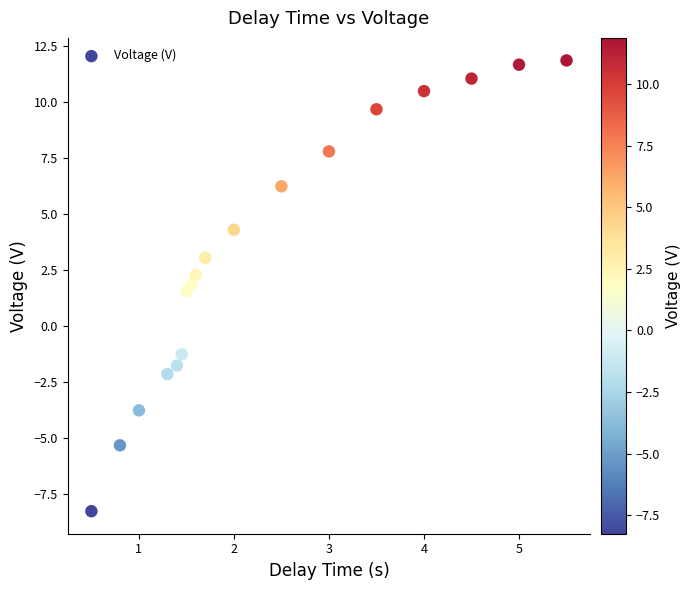

What Y value in the scatter plot is closest to 1?

1.6